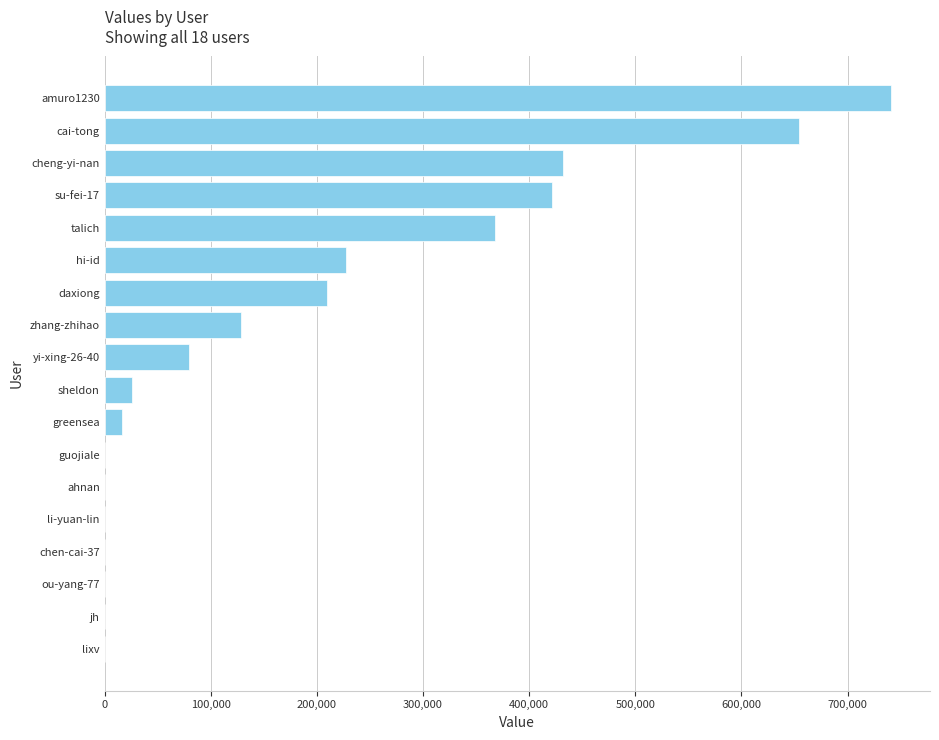

The value at sheldon is 25699. True or false?

True